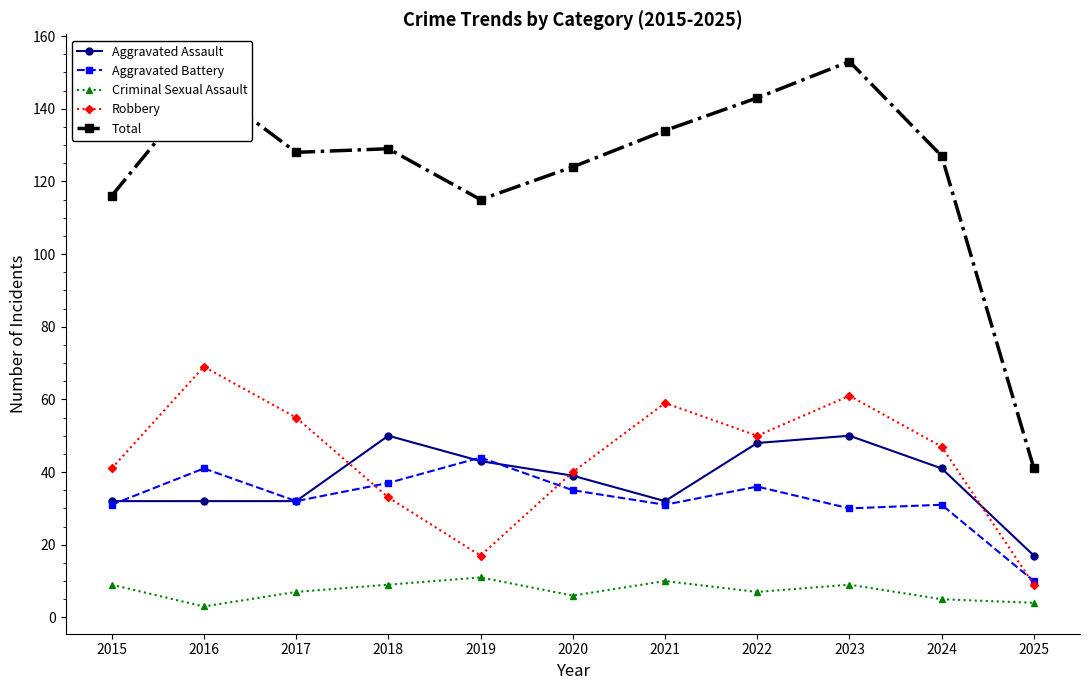

What is the approximate value of Aggravated Battery at 2015, to the nearest 5?

30